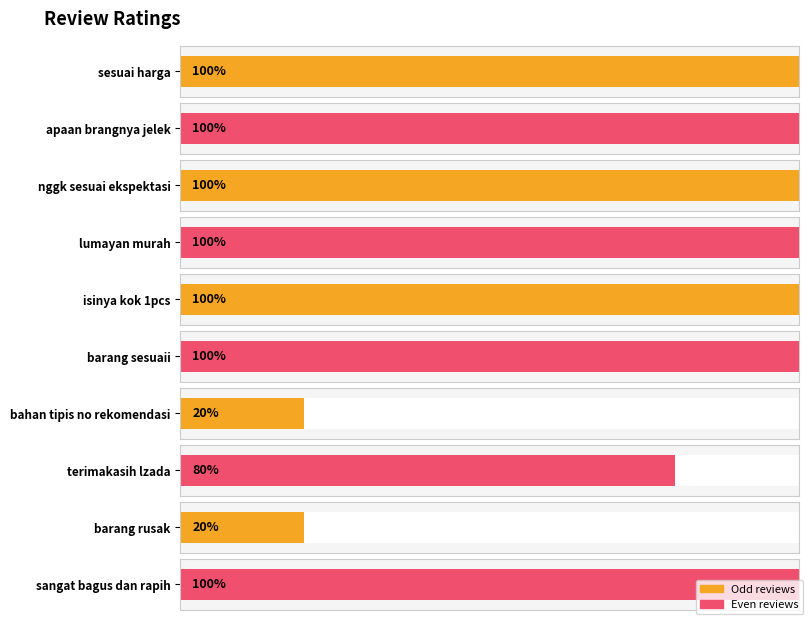

Is it true that the value at bahan tipis no rekomendasi is 1?

True